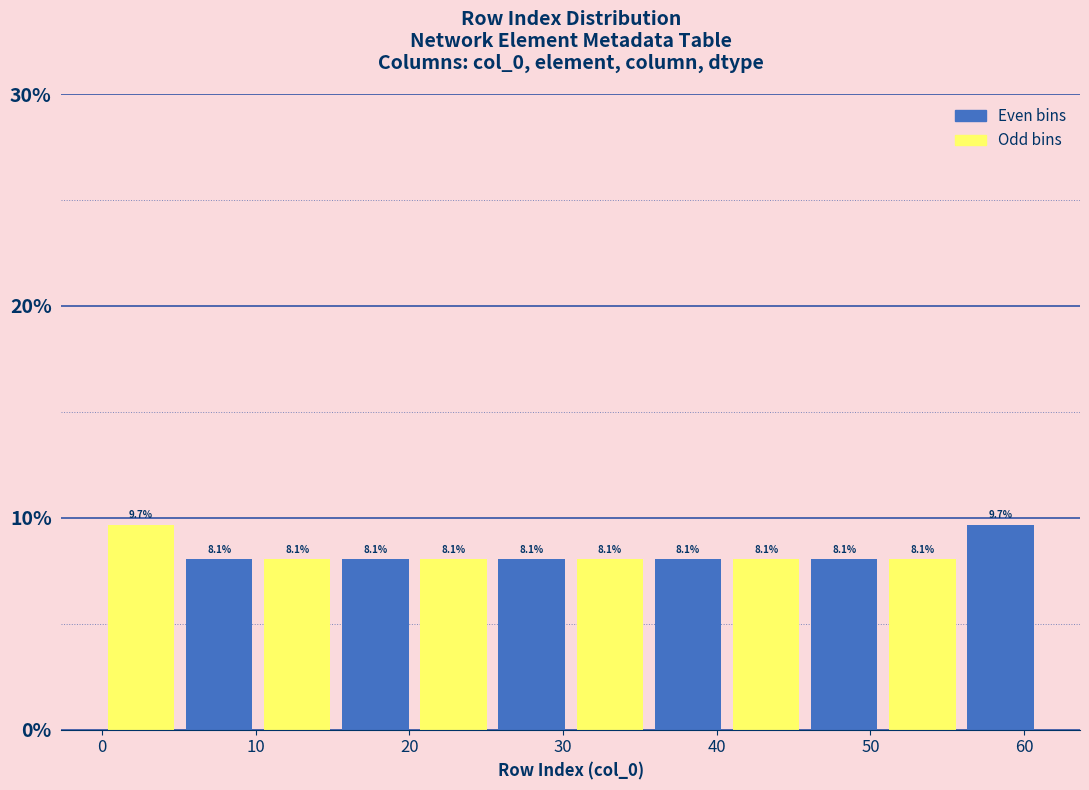

What is the height of the bar covering 56 to 61 on the x-axis? The bar edges are not printed on the chart, so give them approximately, as read against the axis.

9.7